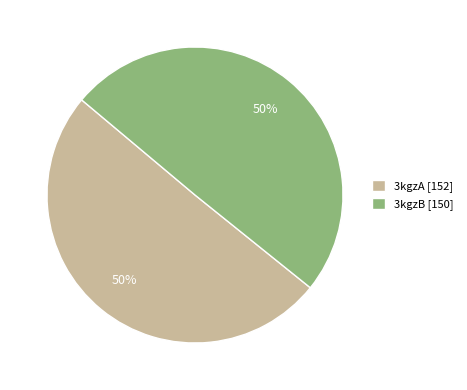

To the nearest percent, what is the combined percentage of 3kgzB [150] and 3kgzA [152]?

100%